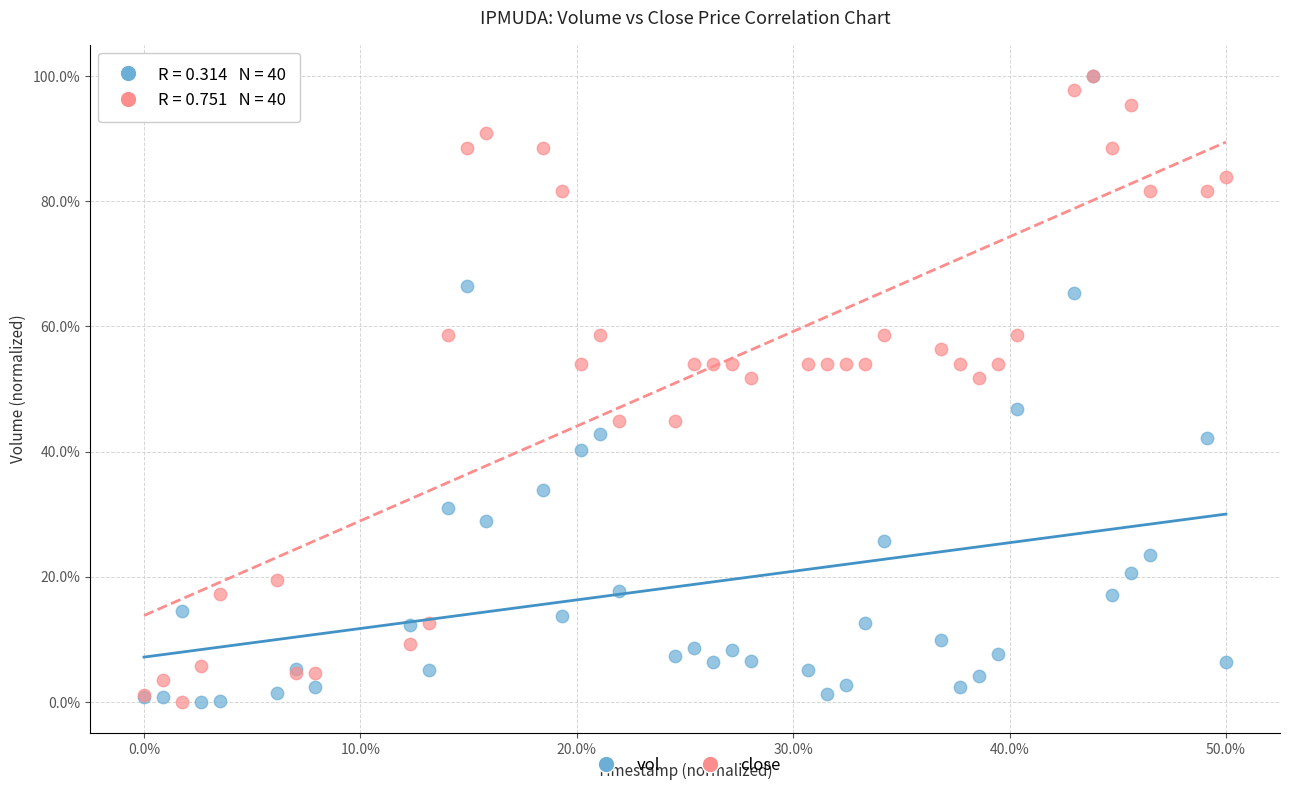

What are all the series names shown in the legend?

vol, close